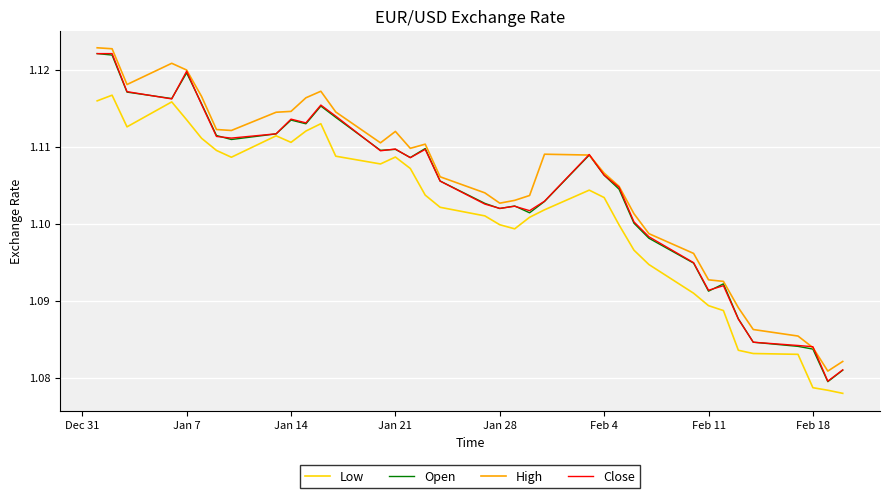

True or false: Low and High intersect in this chart.

False